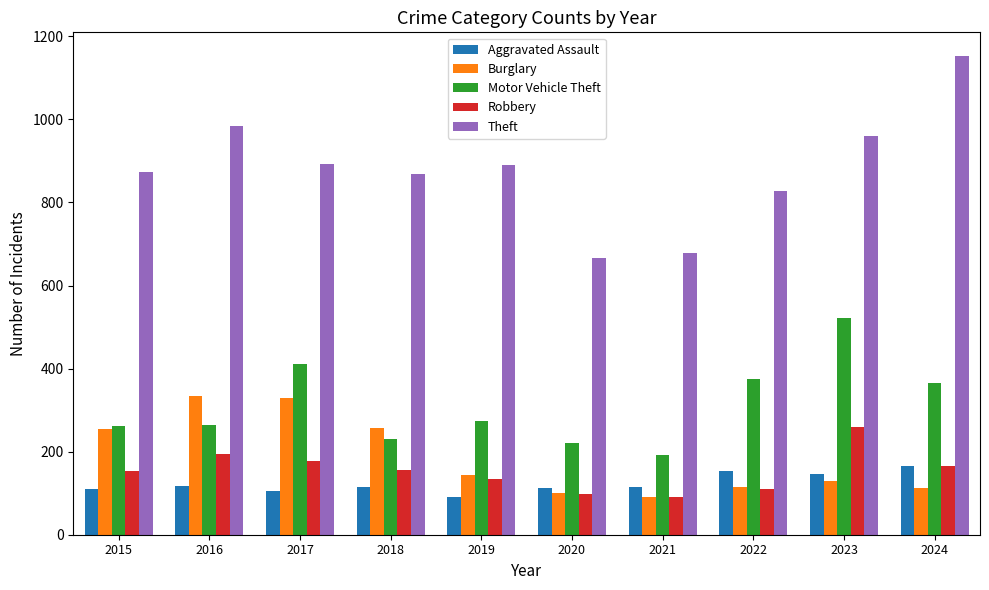

What is the maximum value shown in the chart?

1152